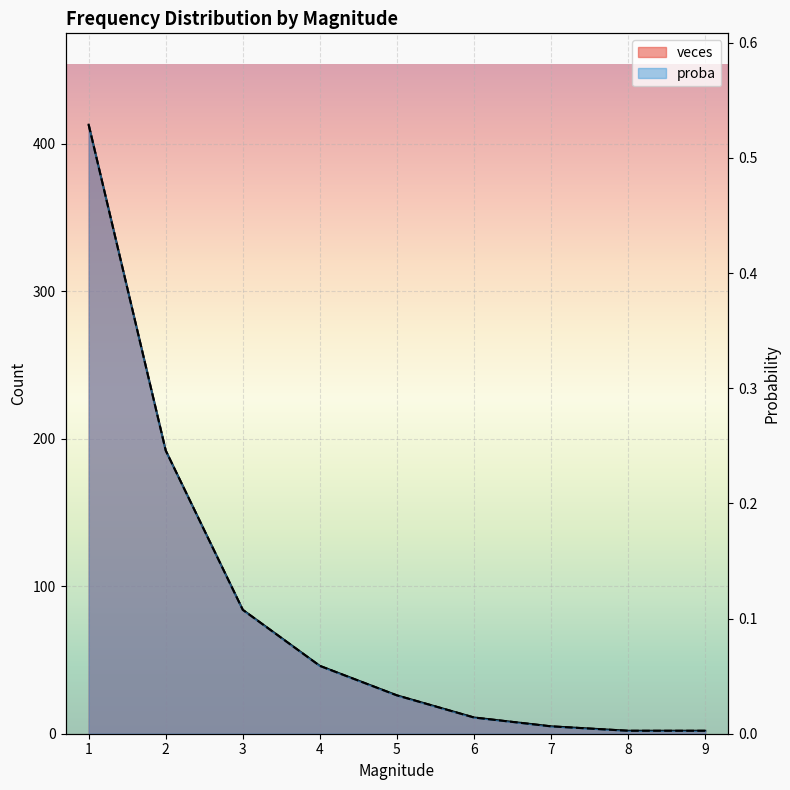

Which label corresponds to the largest value in the chart?

1